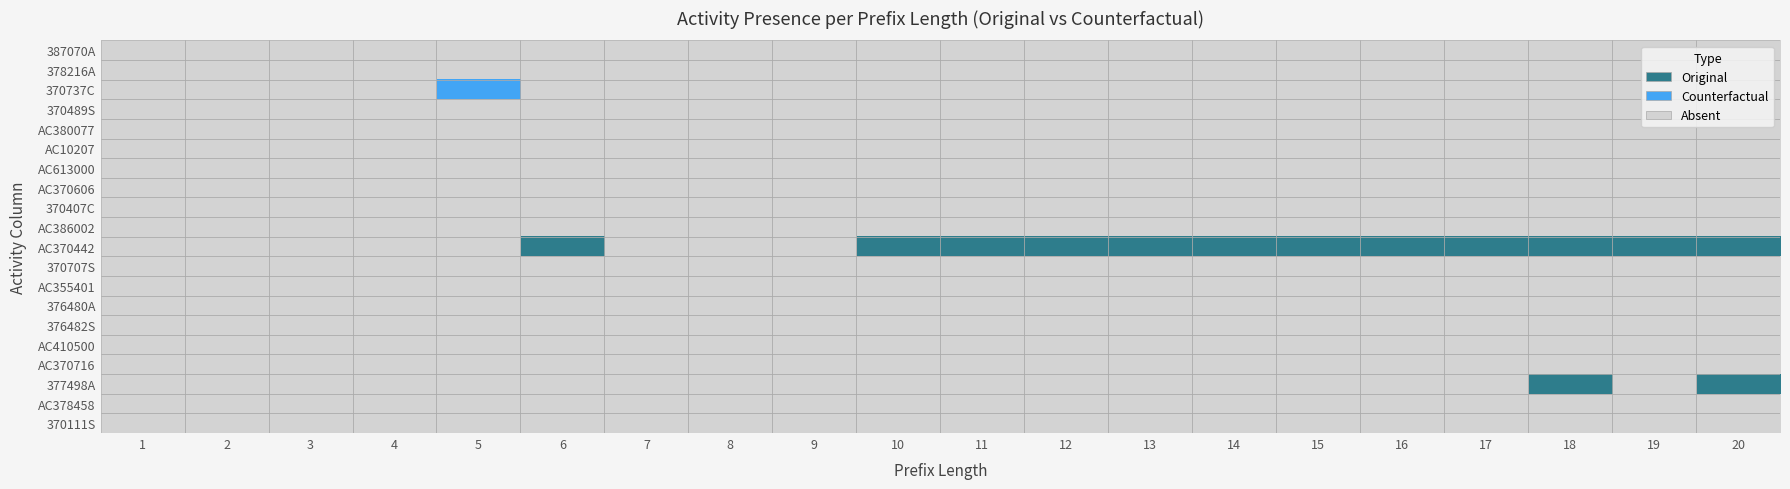

What is the maximum value shown in the chart?

3